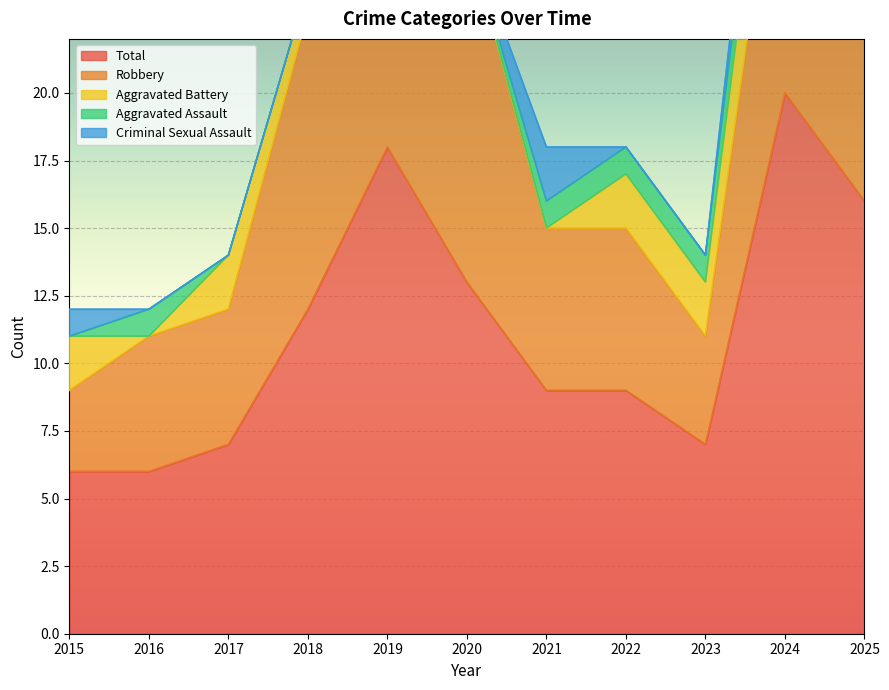

At which label does Aggravated Battery reach its peak?

2025